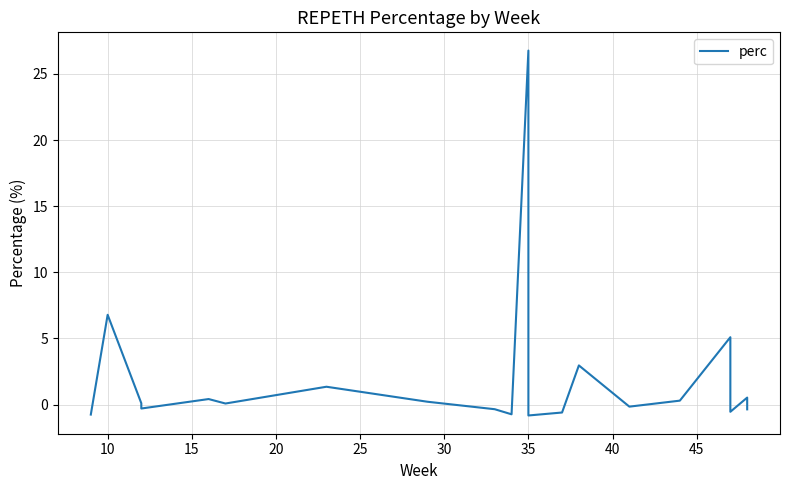

At which category does the data reach its first local peak?

10